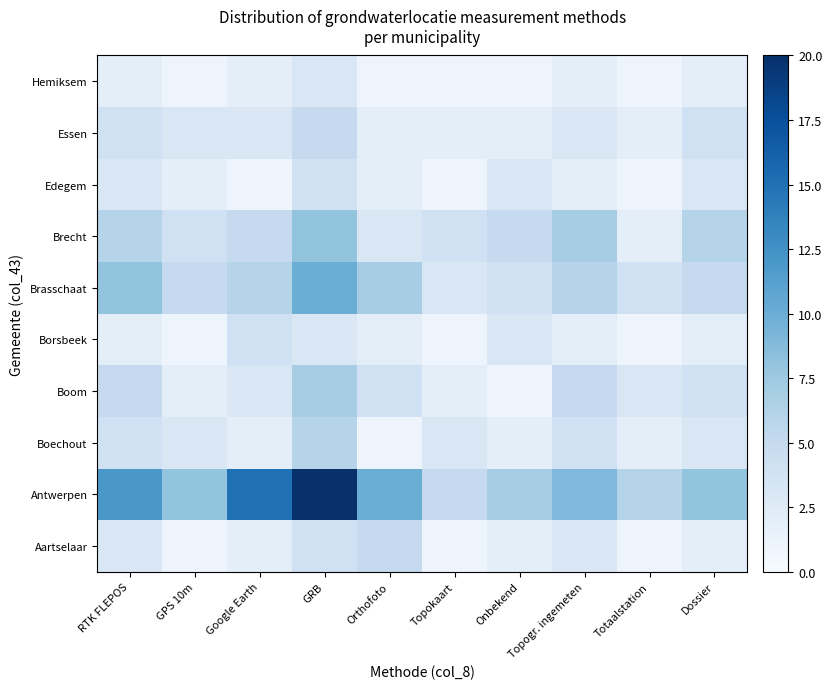

Count the number of categories in the chart.

10